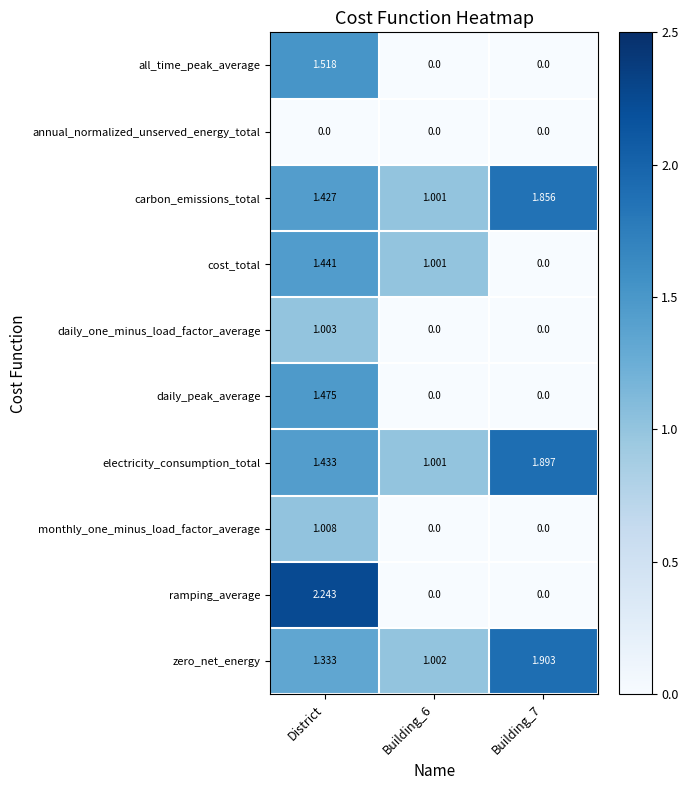

How many distinct data groups are displayed?

10